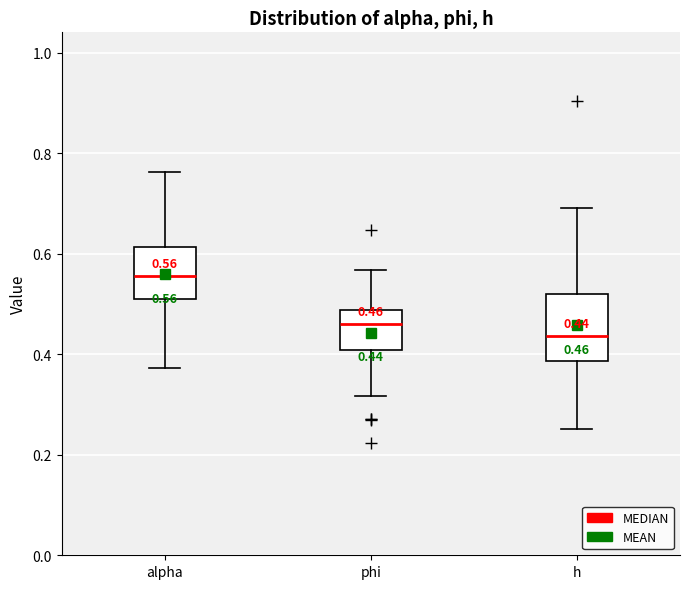

Which box's median line is the highest?

alpha